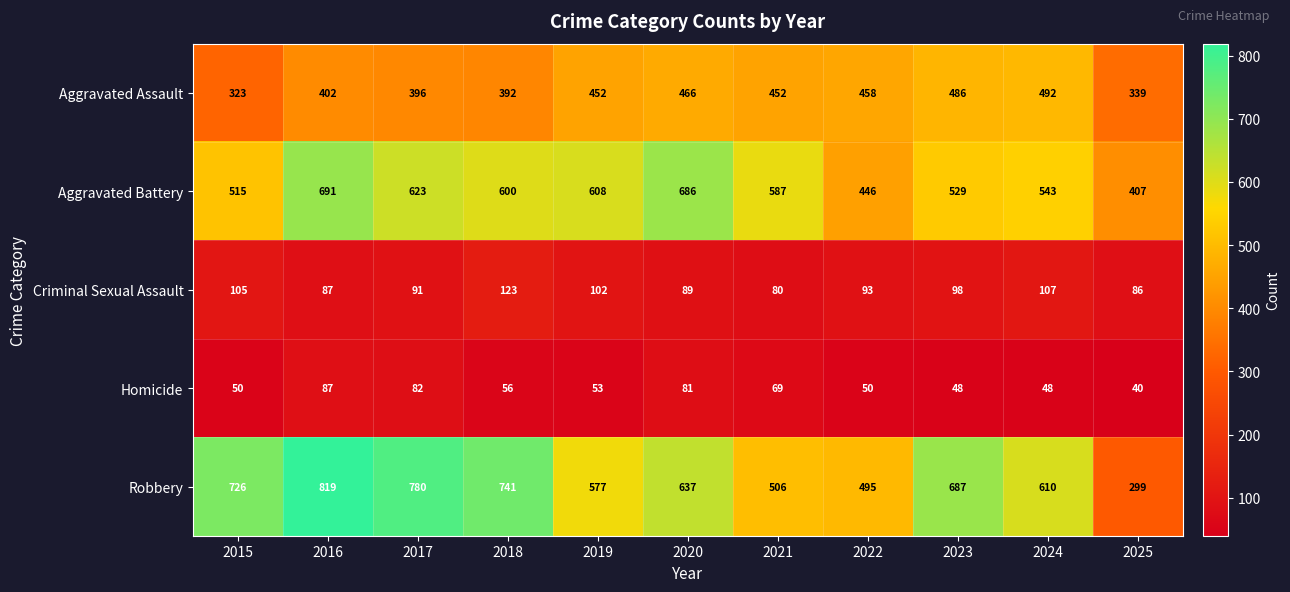

True or false: Homicide has a value of 116 at 2016.

False